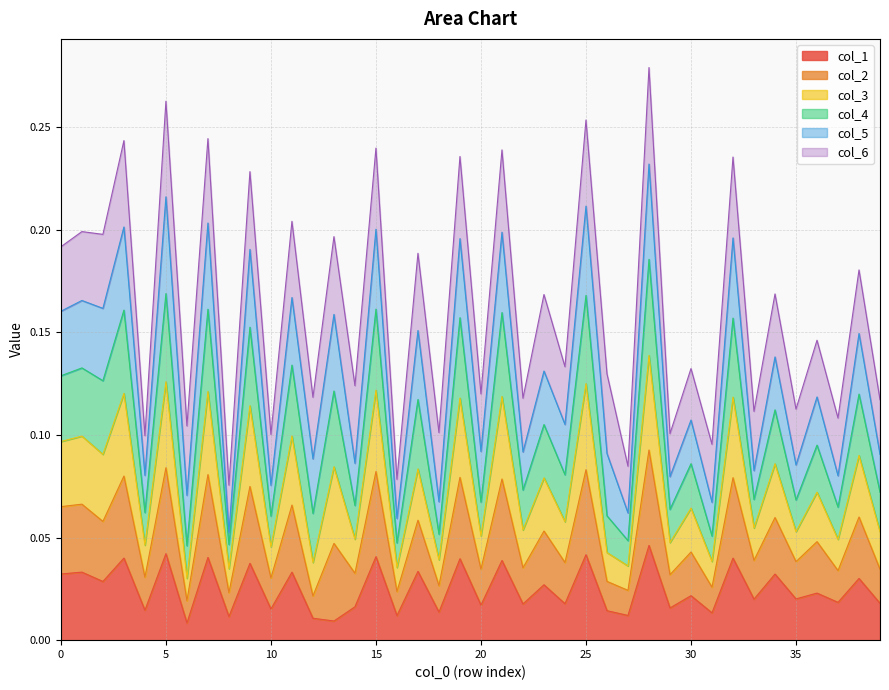

Is it true that col_3 equals 0.3 at 7?

False